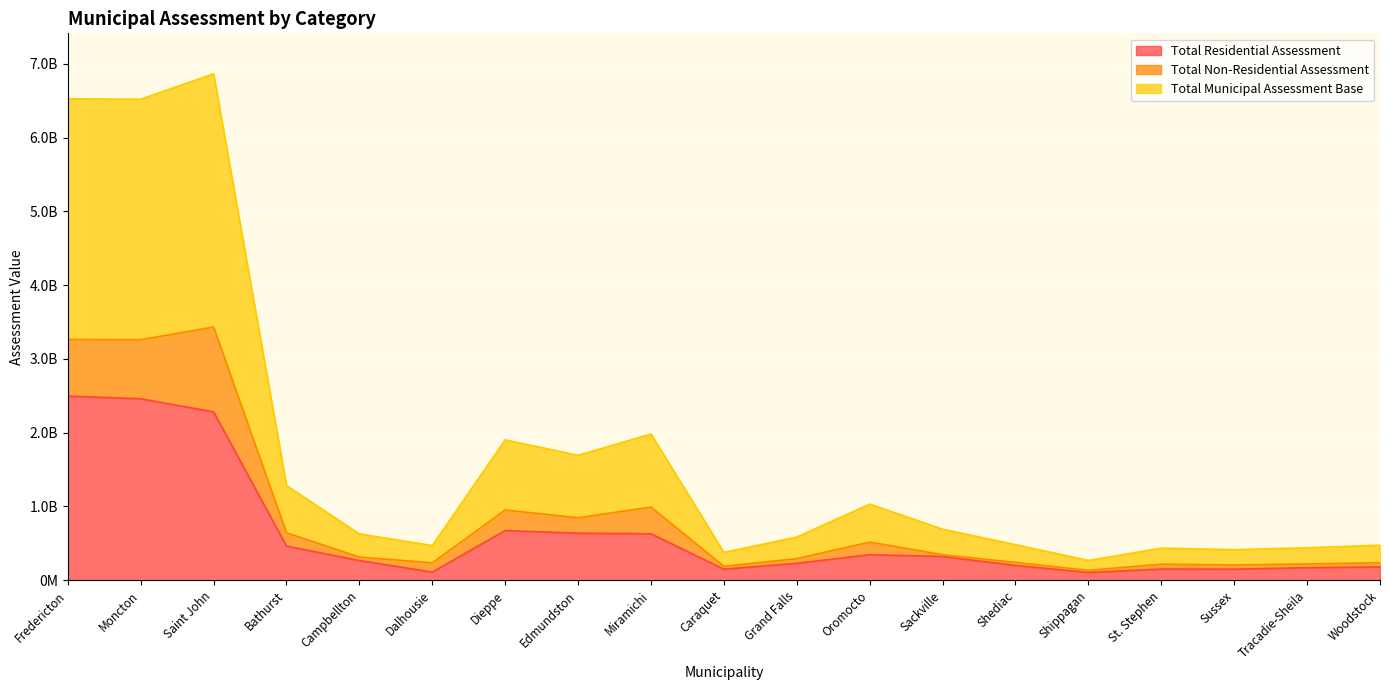

True or false: Total Municipal Assessment Base and Total Residential Assessment intersect in this chart.

False